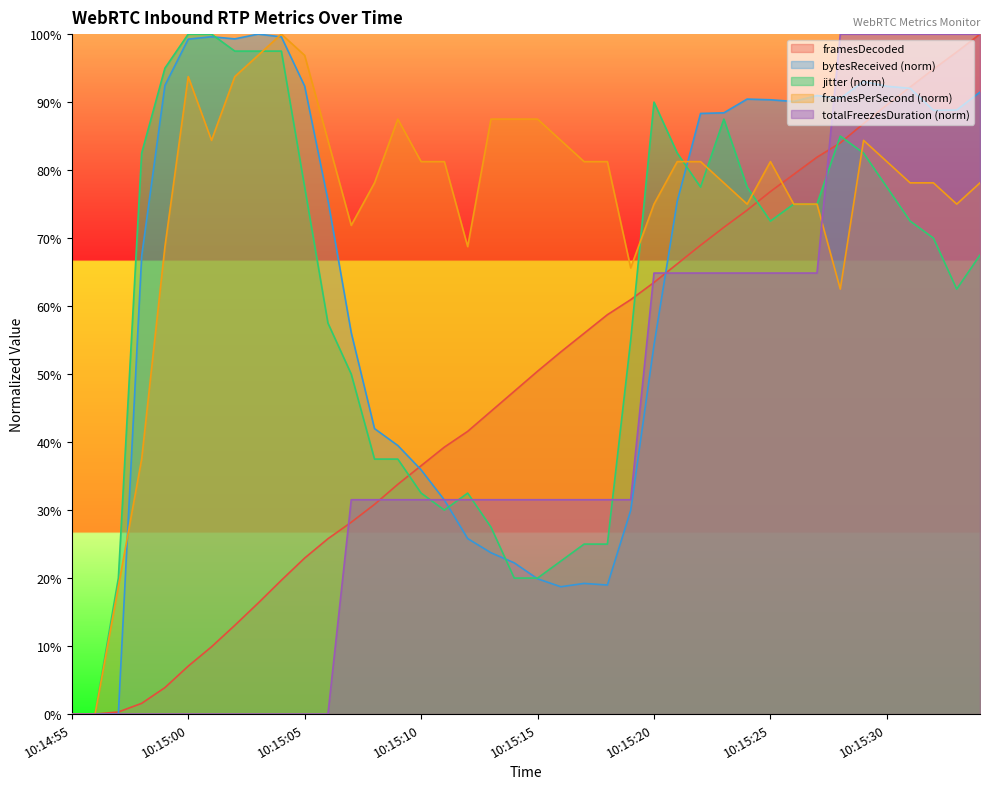

What is the sum of all bytesReceived values?

2514.4